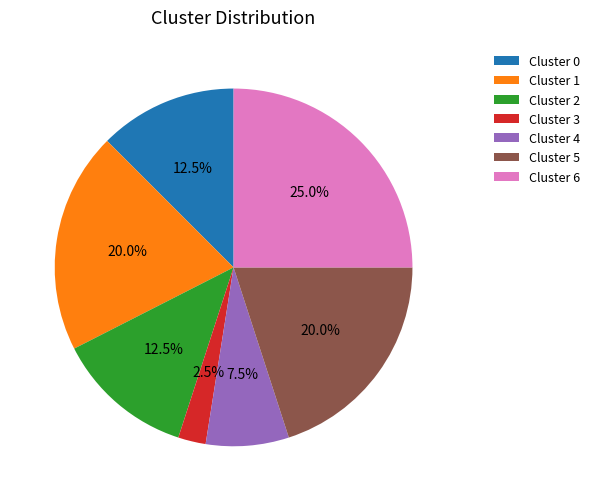

Which slice is the smallest?

Cluster 3